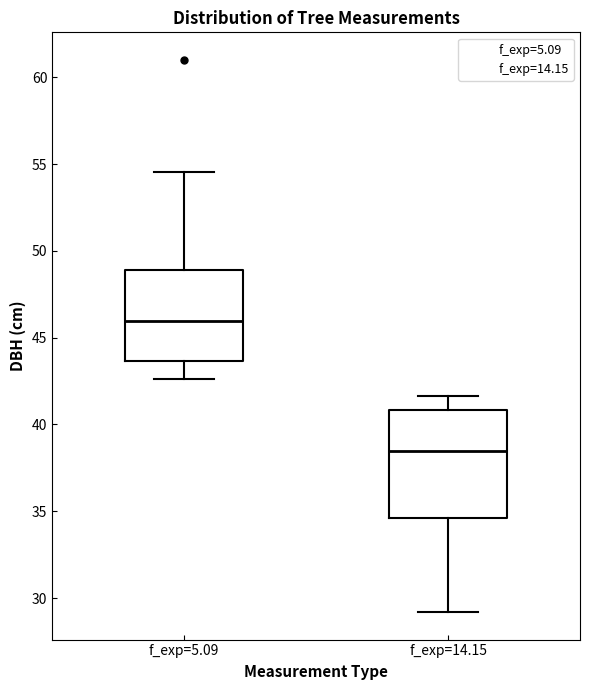

Reading left to right, transcribe this box plot: for each box, give where its median line is, the range the box spans, and where its two whiskers end, as read against the y-axis. The values are not printed on the chart, so give them approximately, as read against the axis.

f_exp=5.09: median 46.0, box 43.5 to 49.0, whiskers 42.5 to 54.5
f_exp=14.15: median 38.5, box 34.5 to 41.0, whiskers 29.0 to 41.5